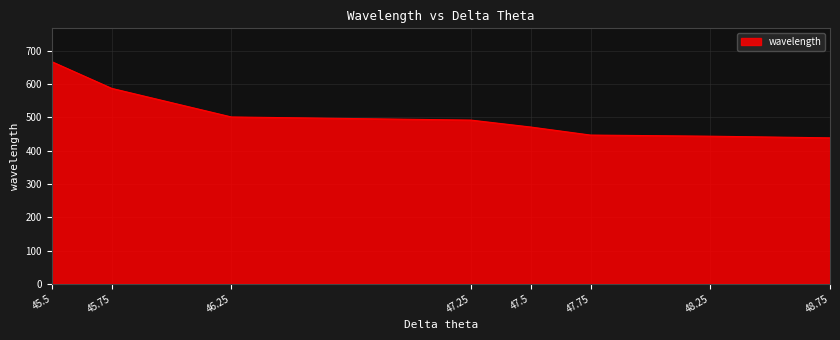

Approximately how many times larger is the value at 48.75 compared to 47.5?

0.9